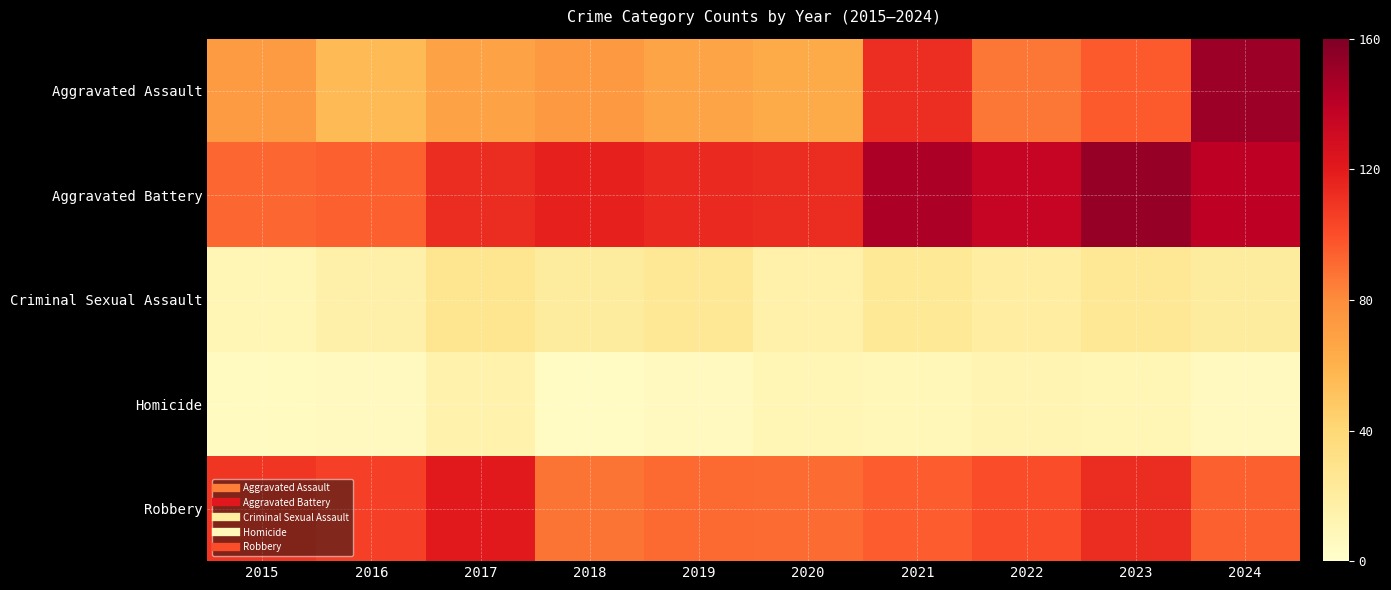

Between 2017 and 2018, which series saw the biggest shift?

Robbery